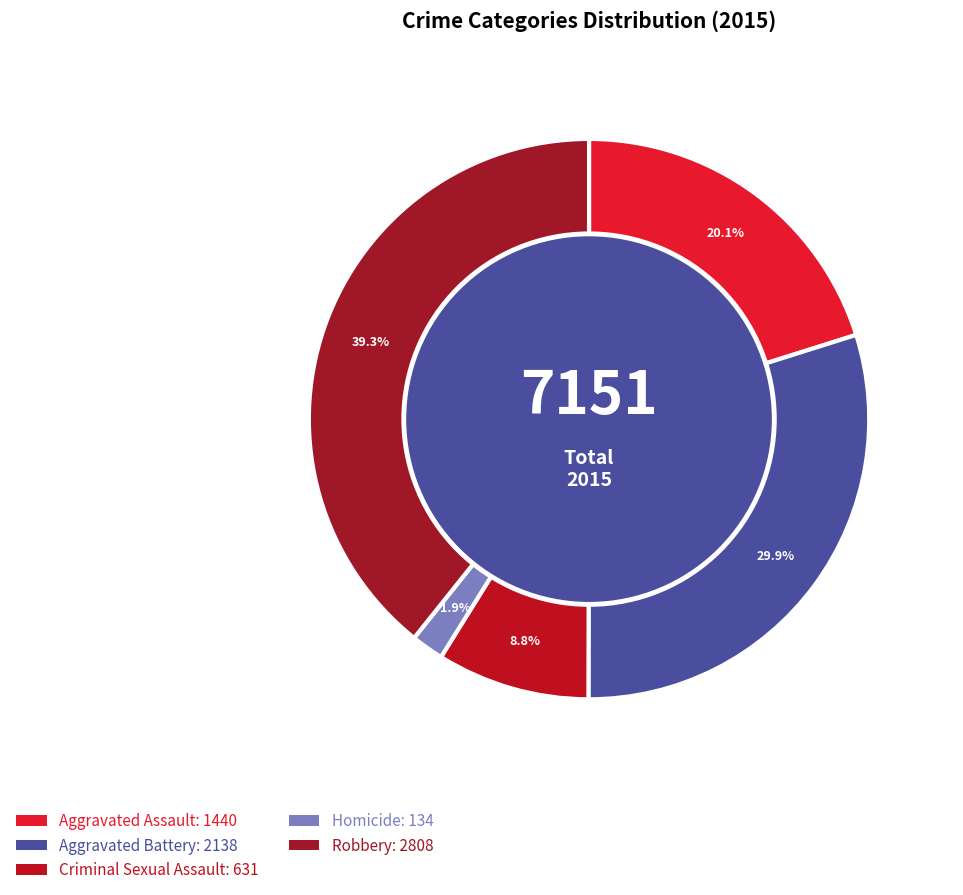

What portion of the pie excludes Aggravated Battery?

70.1%